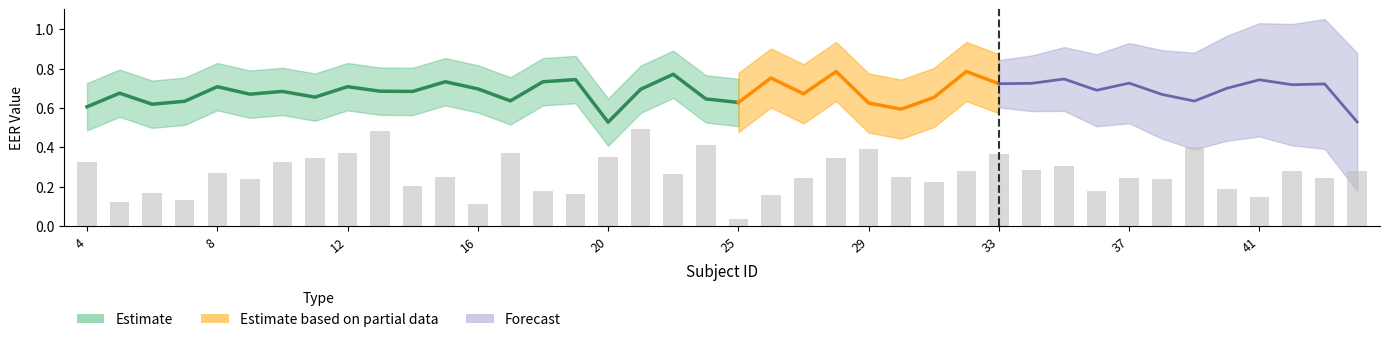

What is the sum of the mean_eer1 values at 14 and 35?

0.5